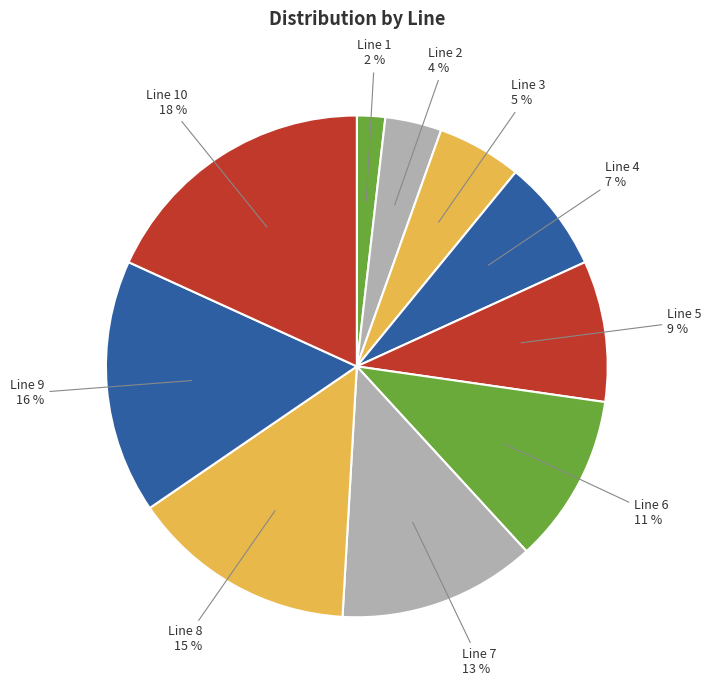

What is the ratio of the value at Line 7 to the value at Line 6?

1.2